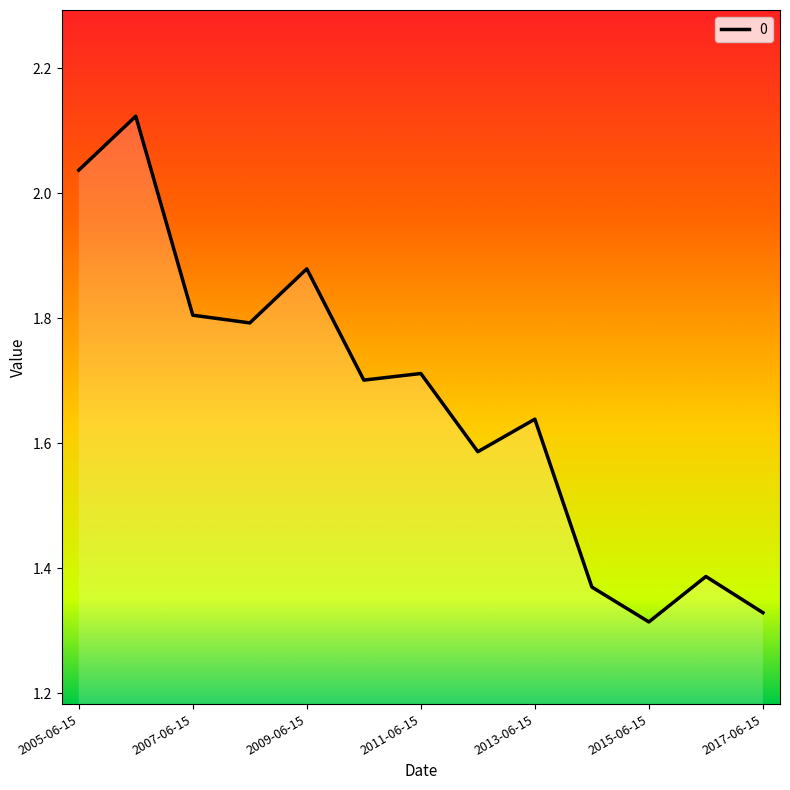

Reading right to left, transcribe all the data shown in this chart.

2017-06-15=1.3	2016-06-15=1.4	2015-06-15=1.3	2014-06-15=1.4	2013-06-15=1.6	2012-06-15=1.6	2011-06-15=1.7	2010-06-15=1.7	2009-06-15=1.9	2008-06-15=1.8	2007-06-15=1.8	2006-06-15=2.1	2005-06-15=2.0